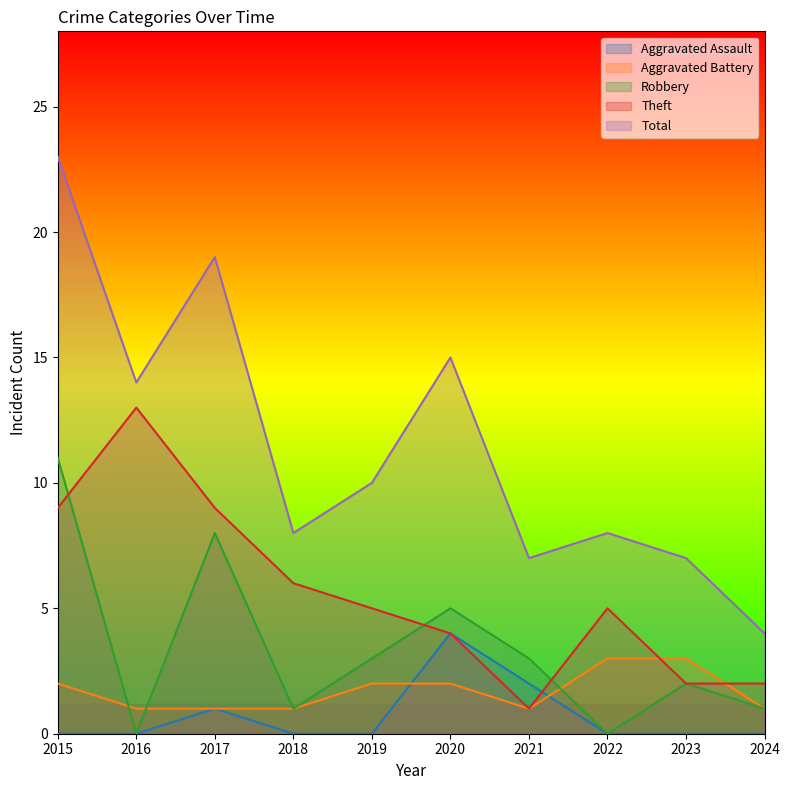

Reading right to left, list all the values displayed in this chart.

Aggravated Assault: 2024=0	2023=0	2022=0	2021=2	2020=4	2019=0	2018=0	2017=1	2016=0	2015=0
Aggravated Battery: 2024=1	2023=3	2022=3	2021=1	2020=2	2019=2	2018=1	2017=1	2016=1	2015=2
Robbery: 2024=1	2023=2	2022=0	2021=3	2020=5	2019=3	2018=1	2017=8	2016=0	2015=11
Theft: 2024=2	2023=2	2022=5	2021=1	2020=4	2019=5	2018=6	2017=9	2016=13	2015=9
Total: 2024=4	2023=7	2022=8	2021=7	2020=15	2019=10	2018=8	2017=19	2016=14	2015=23